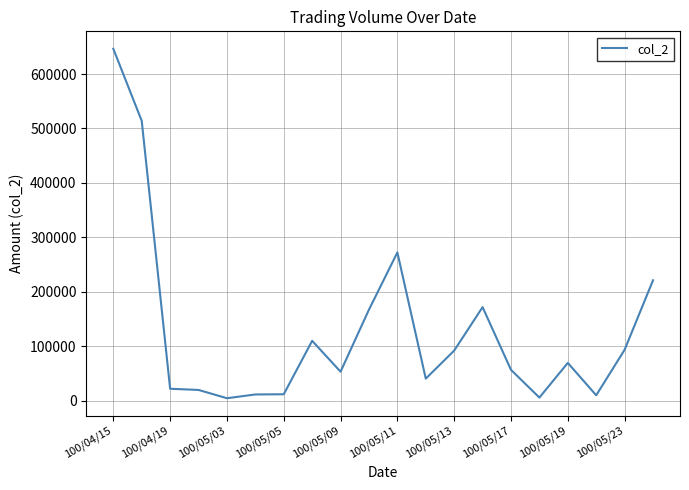

What is the maximum value shown in the chart?

646420